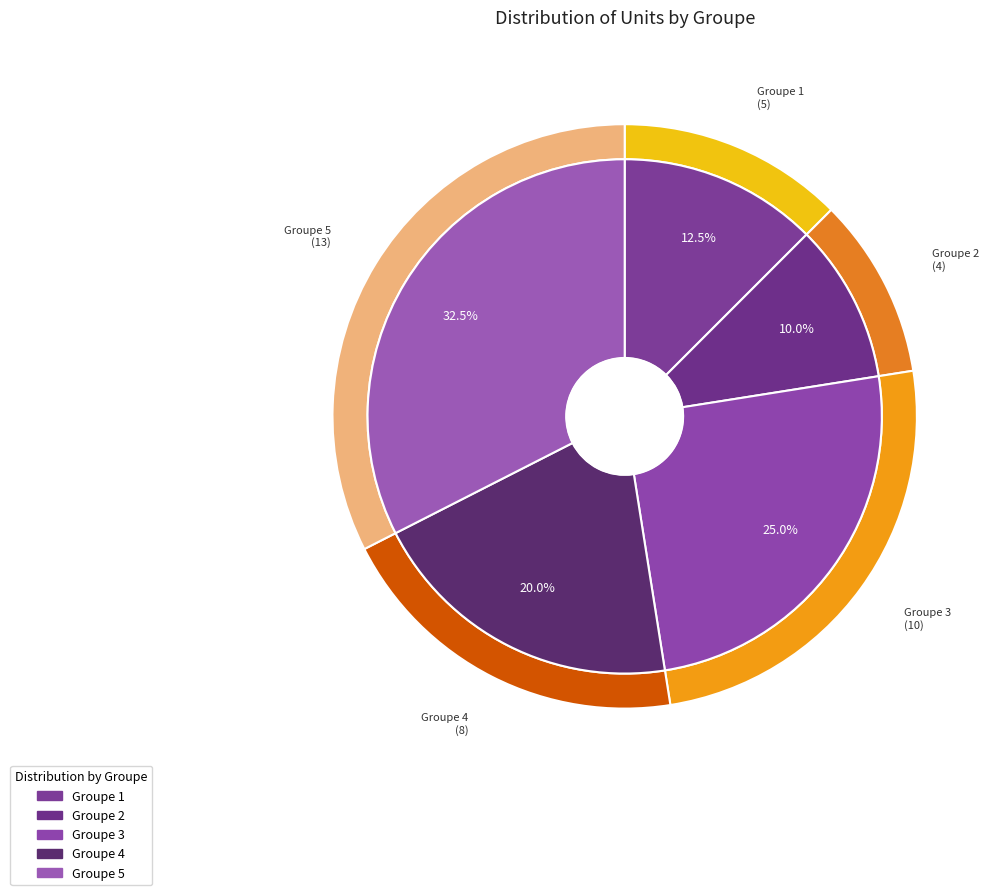

How many segments does this pie chart have?

5